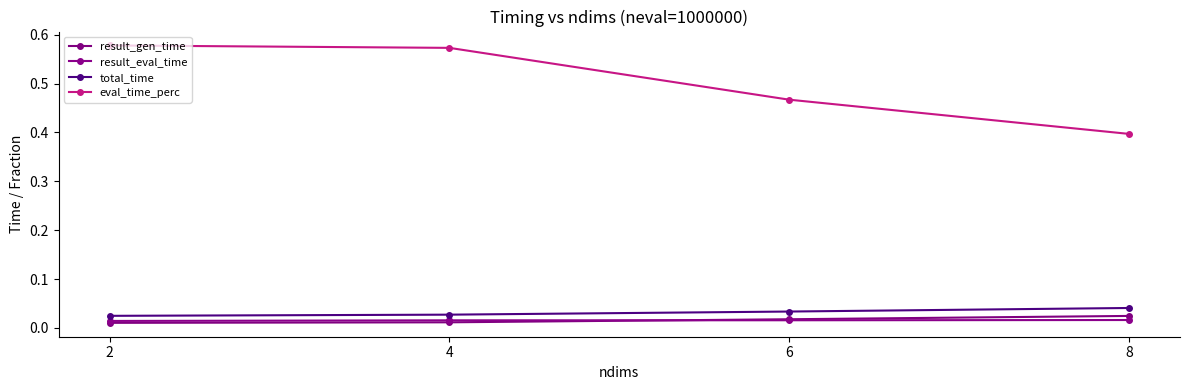

Reading right to left, extract all data points from this chart.

result_gen_time: 8=0.0	6=0.0	4=0.0	2=0.0
result_eval_time: 8=0.0	6=0.0	4=0.0	2=0.0
total_time: 8=0.0	6=0.0	4=0.0	2=0.0
eval_time_perc: 8=0.4	6=0.5	4=0.6	2=0.6